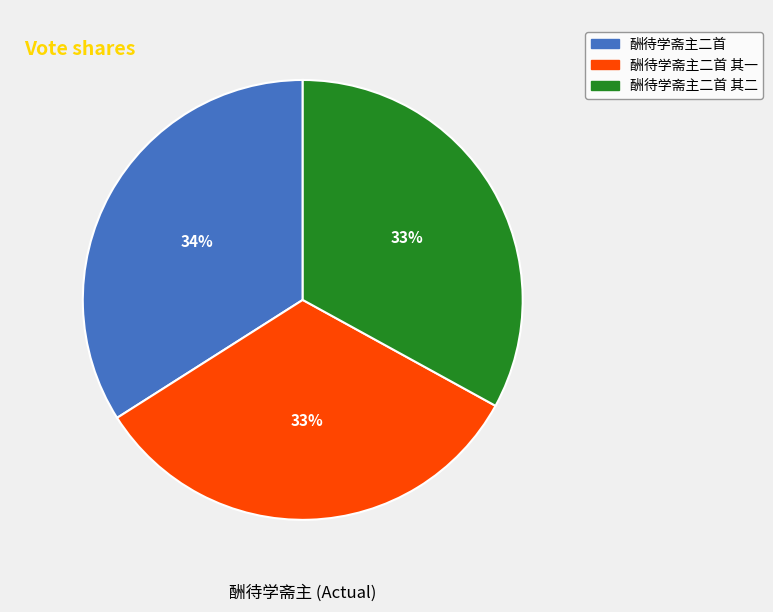

To the nearest percent, what is the difference between the largest and smallest slice percentages?

1%